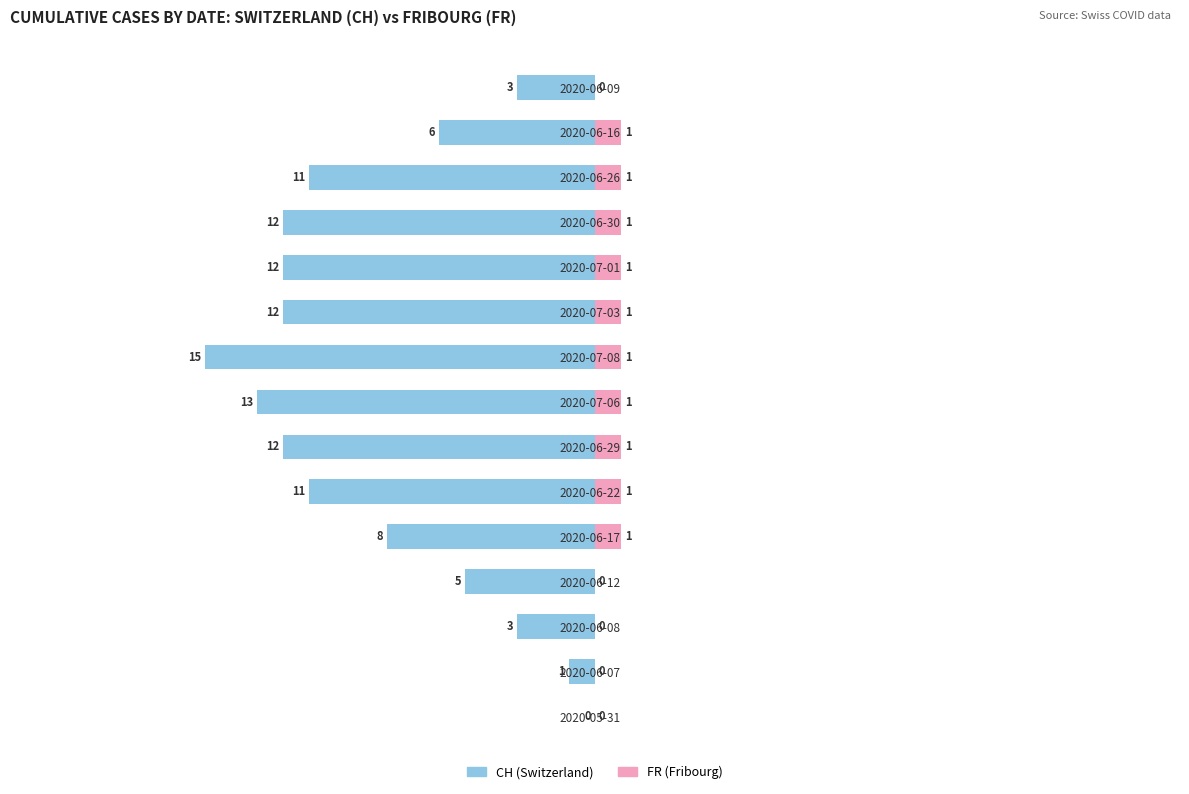

How many data points in Female are less than 1?

5